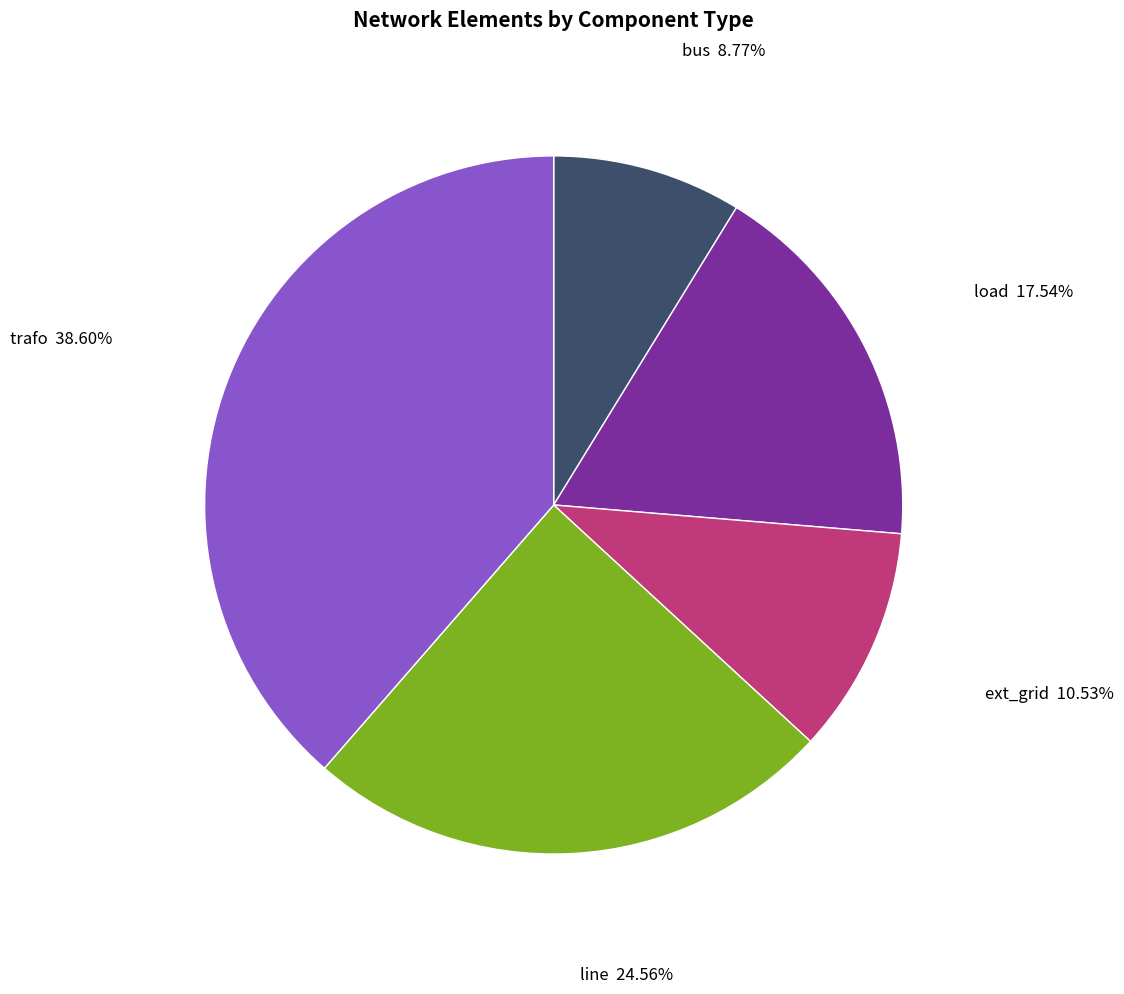

Is there a majority slice in this chart?

No